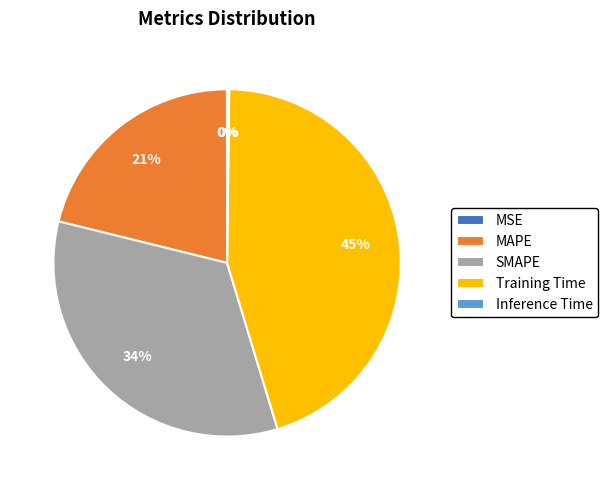

To the nearest percent, what is the average slice percentage?

20%